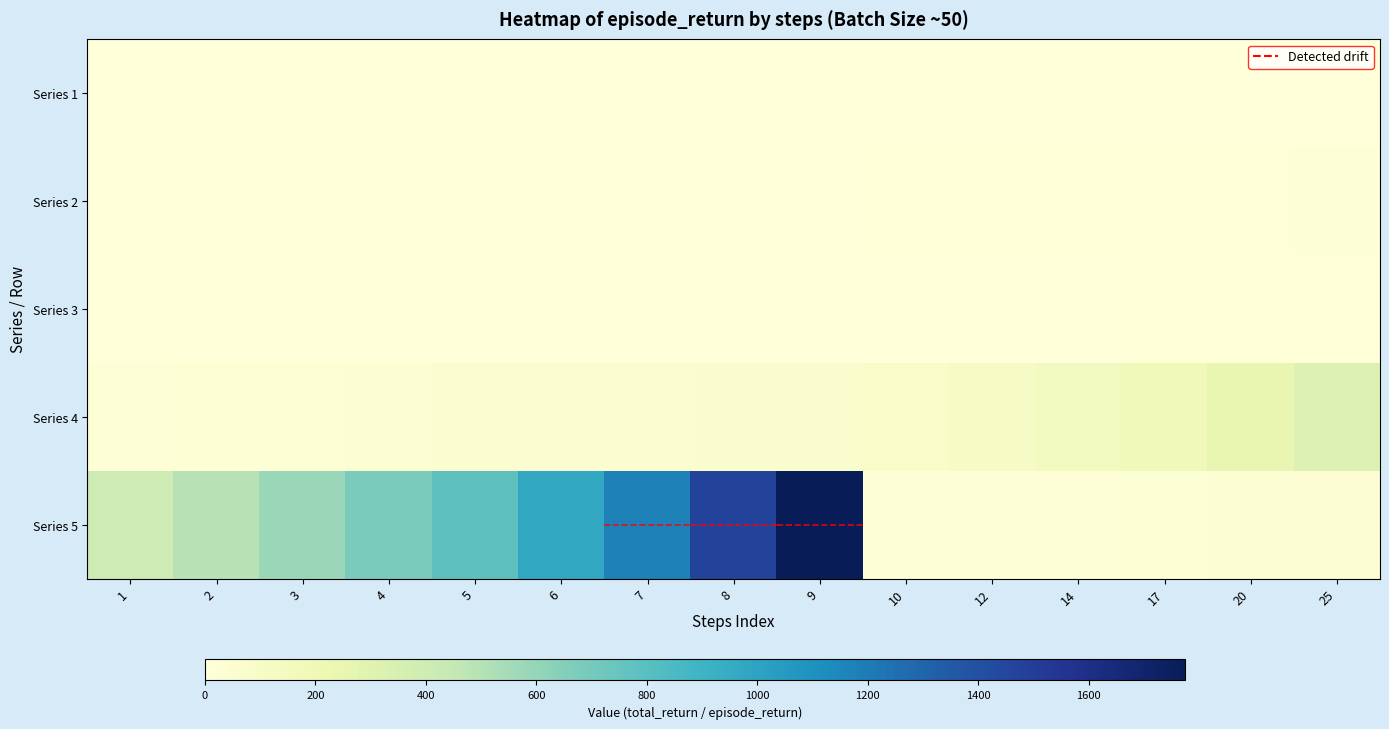

Which category has the highest value across all series?

9